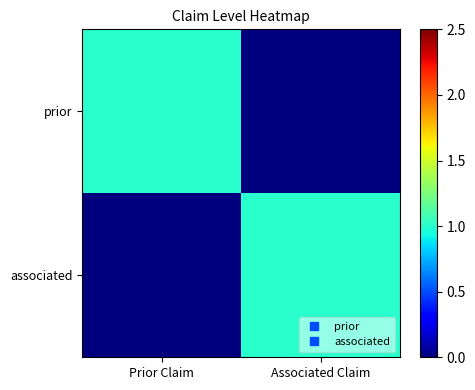

Which category has the highest value across all series?

Prior Claim